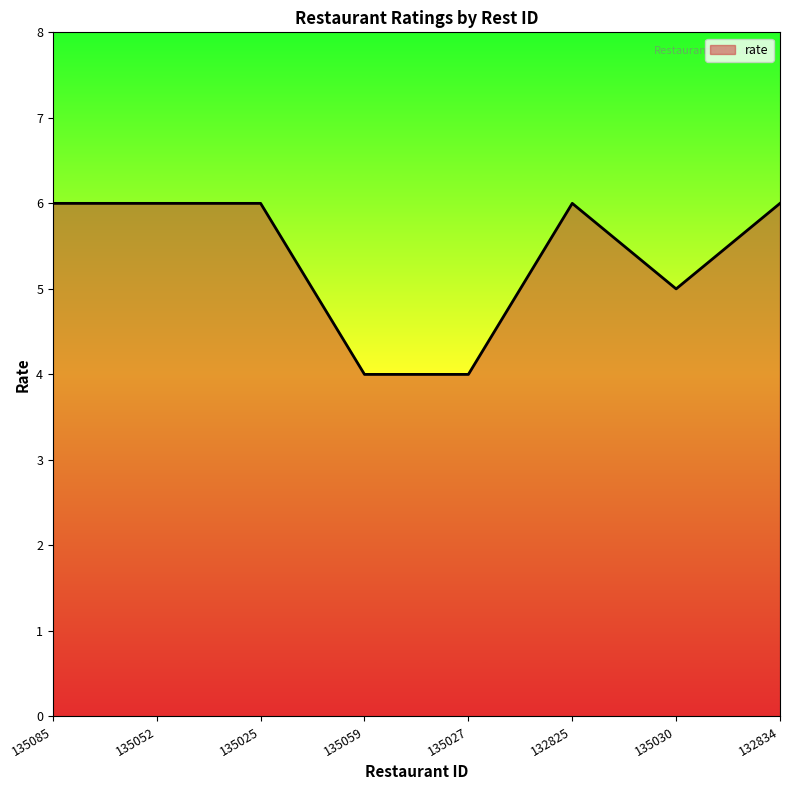

True or false: there are more than 2 points higher than both neighbors.

False